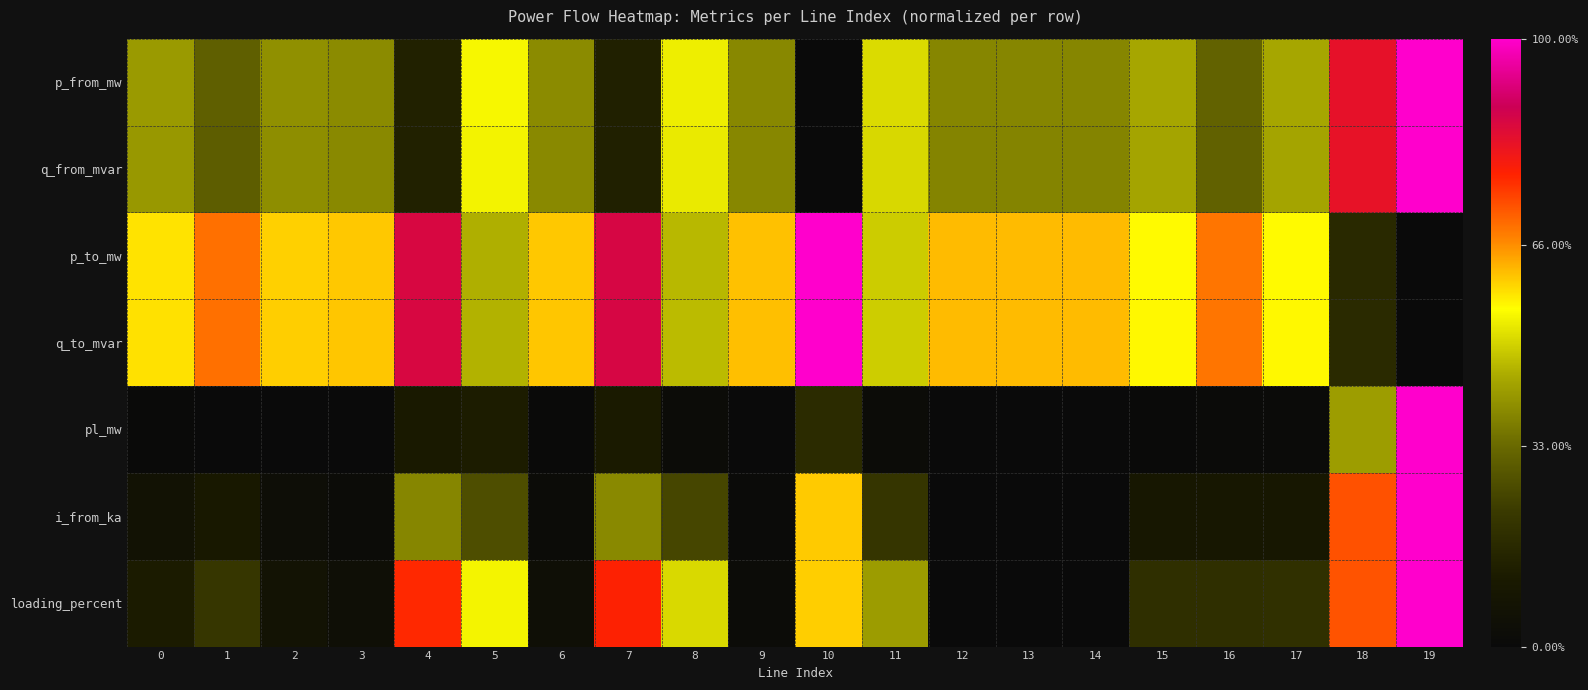

Reading right to left, transcribe all the data shown in this chart.

p_from_mw: 19=1.0	18=0.8	17=0.4	16=0.3	15=0.4	14=0.4	13=0.4	12=0.4	11=0.5	10=0.0	9=0.4	8=0.5	7=0.1	6=0.4	5=0.5	4=0.1	3=0.4	2=0.4	1=0.3	0=0.4
q_from_mvar: 19=1.0	18=0.8	17=0.4	16=0.3	15=0.4	14=0.4	13=0.4	12=0.4	11=0.5	10=0.0	9=0.4	8=0.5	7=0.1	6=0.4	5=0.5	4=0.1	3=0.4	2=0.4	1=0.3	0=0.4
p_to_mw: 19=0.0	18=0.2	17=0.6	16=0.7	15=0.6	14=0.6	13=0.6	12=0.6	11=0.5	10=1.0	9=0.6	8=0.5	7=0.9	6=0.6	5=0.5	4=0.9	3=0.6	2=0.6	1=0.7	0=0.6
q_to_mvar: 19=0.0	18=0.2	17=0.6	16=0.7	15=0.6	14=0.6	13=0.6	12=0.6	11=0.5	10=1.0	9=0.6	8=0.5	7=0.9	6=0.6	5=0.5	4=0.9	3=0.6	2=0.6	1=0.7	0=0.6
pl_mw: 19=1.0	18=0.4	17=0.0	16=0.0	15=0.0	14=0.0	13=0.0	12=0.0	11=0.0	10=0.2	9=0.0	8=0.0	7=0.1	6=0.0	5=0.1	4=0.1	3=0.0	2=0.0	1=0.0	0=0.0
i_from_ka: 19=1.0	18=0.7	17=0.1	16=0.1	15=0.1	14=0.0	13=0.0	12=0.0	11=0.2	10=0.6	9=0.0	8=0.3	7=0.4	6=0.0	5=0.3	4=0.4	3=0.0	2=0.0	1=0.1	0=0.1
loading_percent: 19=1.0	18=0.7	17=0.2	16=0.2	15=0.2	14=0.0	13=0.0	12=0.0	11=0.4	10=0.6	9=0.0	8=0.5	7=0.8	6=0.0	5=0.5	4=0.8	3=0.0	2=0.1	1=0.2	0=0.1